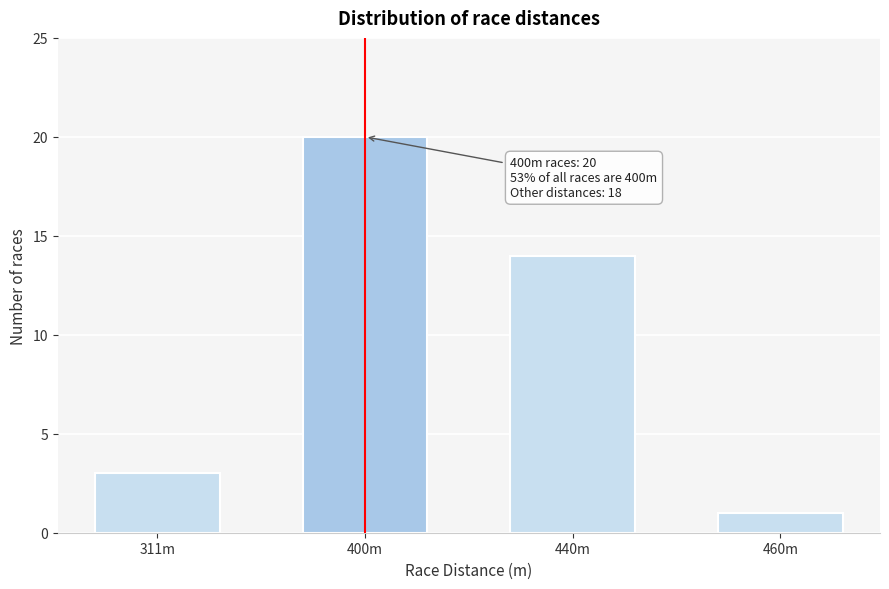

Reading right to left, transcribe all the data shown in this chart.

460m=1	440m=14	400m=20	311m=3